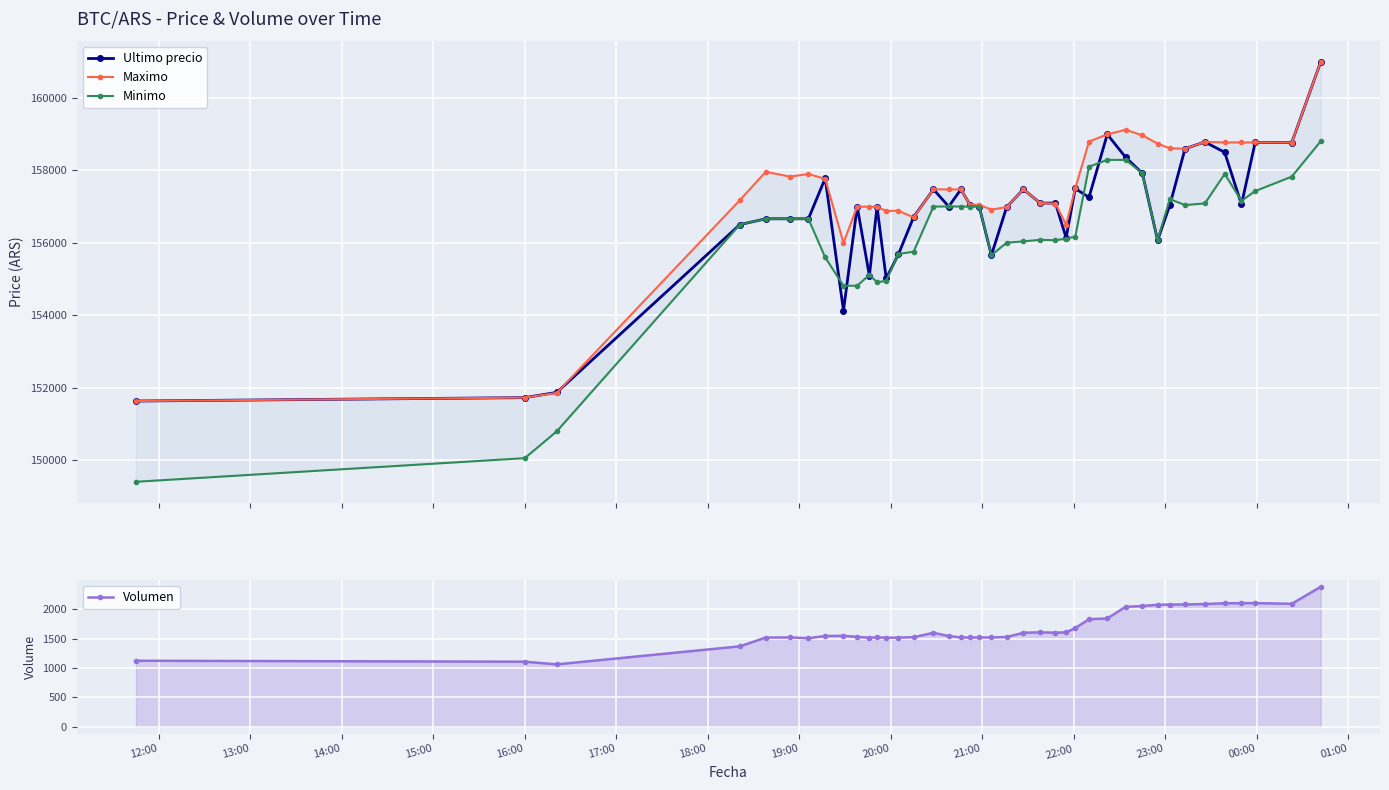

True or false: Ultimo precio and Volumen intersect in this chart.

False